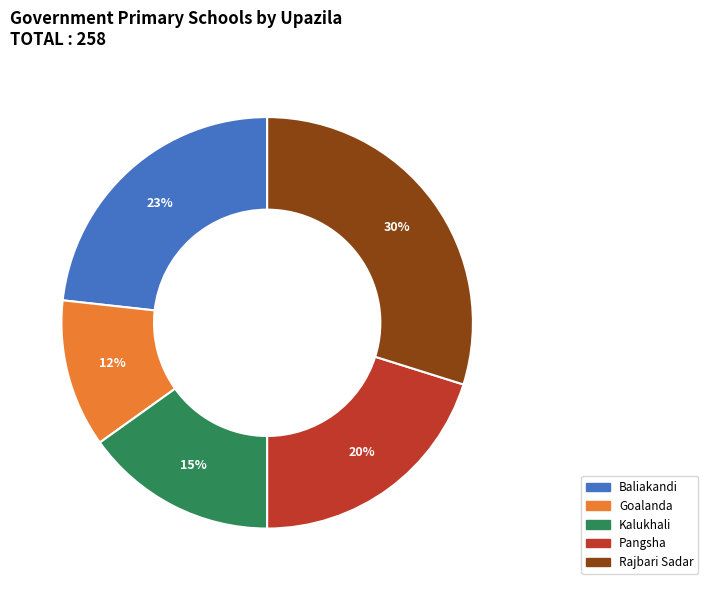

Is Goalanda the majority of the pie?

No